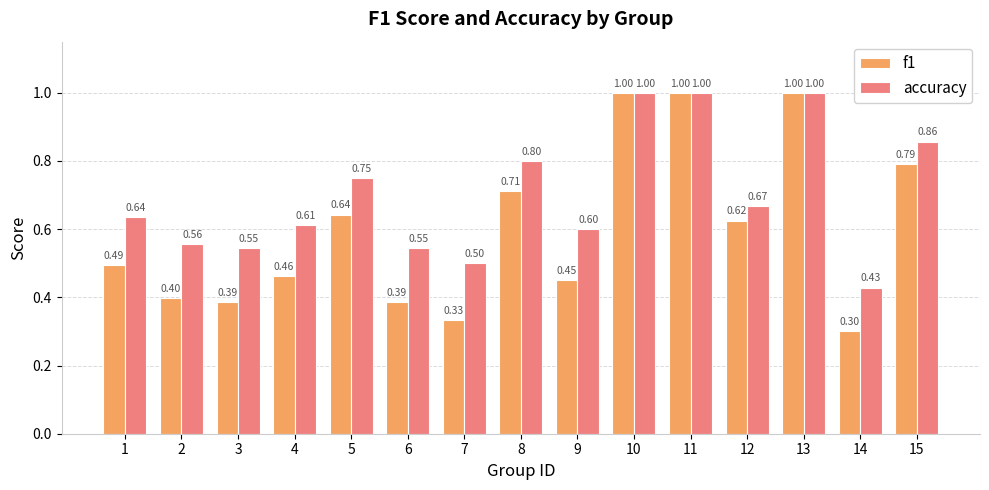

True or false: f1 has a value of 1.8 at 10.

False